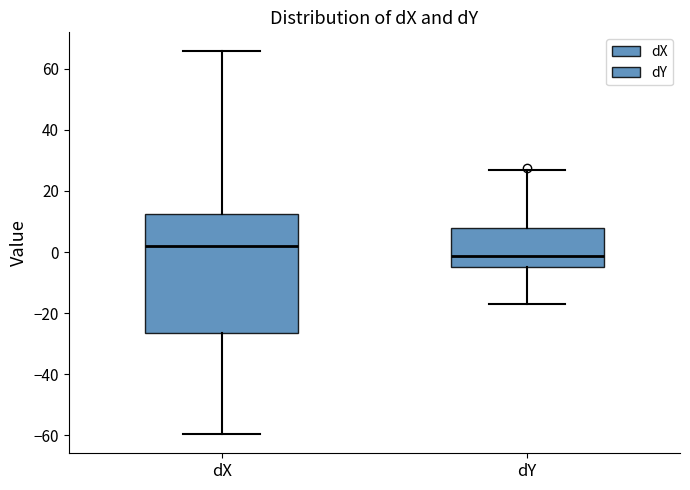

Which box's median line is the lowest?

dY